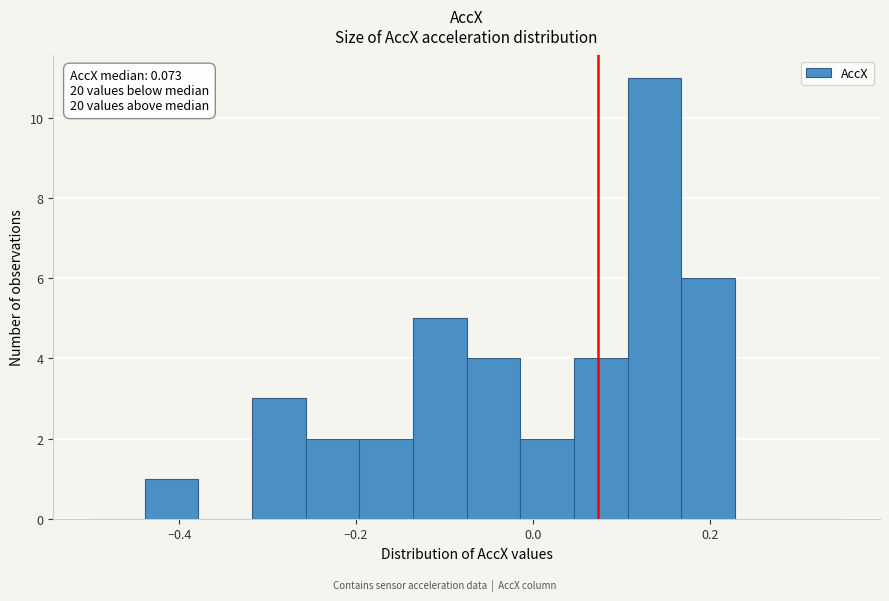

Read against the x-axis, roughly where is the centre of the tallest bar?

0.14